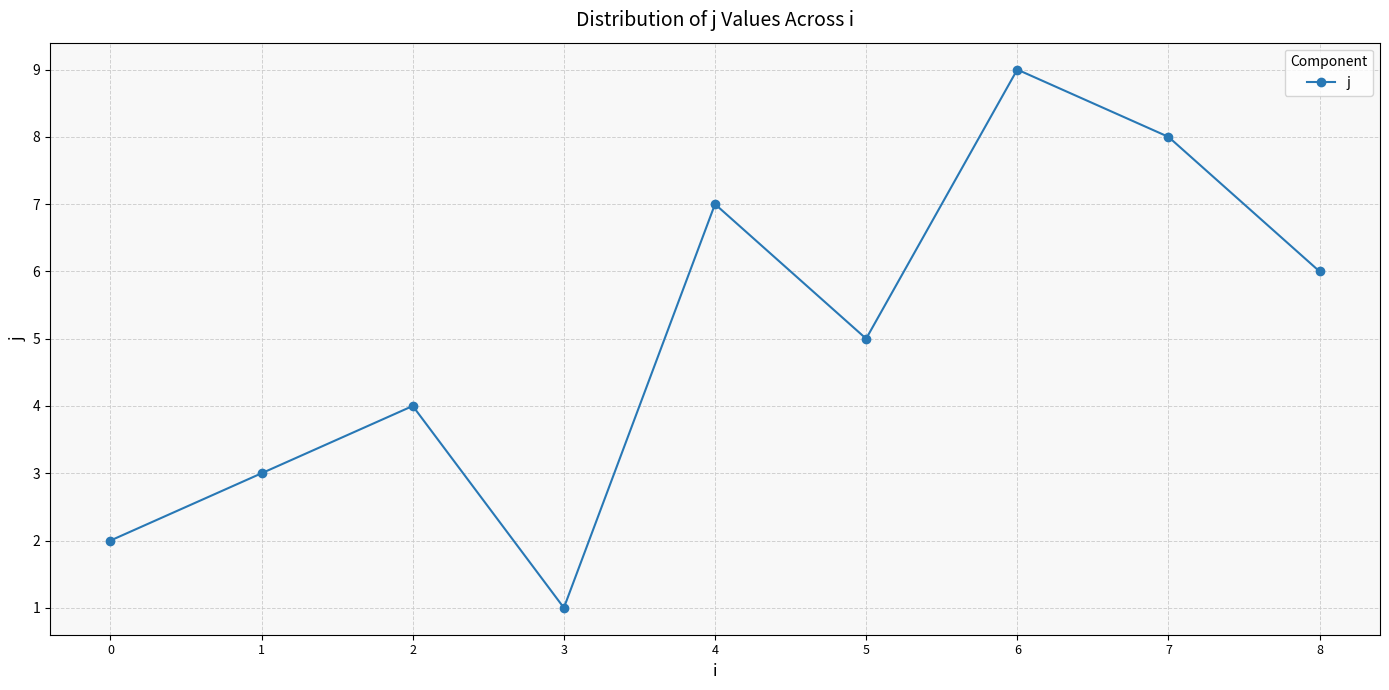

Reading left to right, list all the values displayed in this chart.

2	3	4	1	7	5	9	8	6